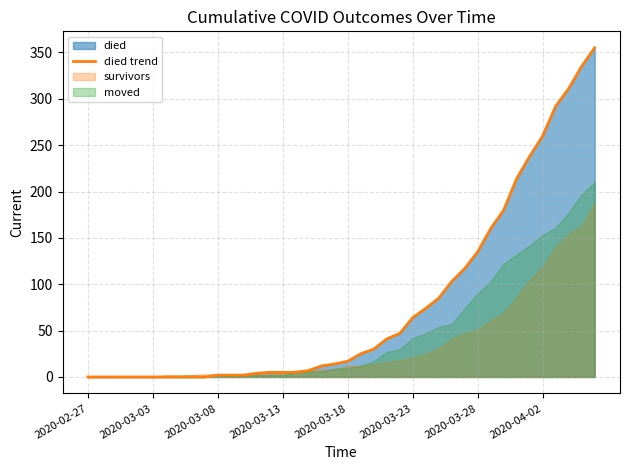

What is the ratio of the value at 22 to the value at 34?

0.1